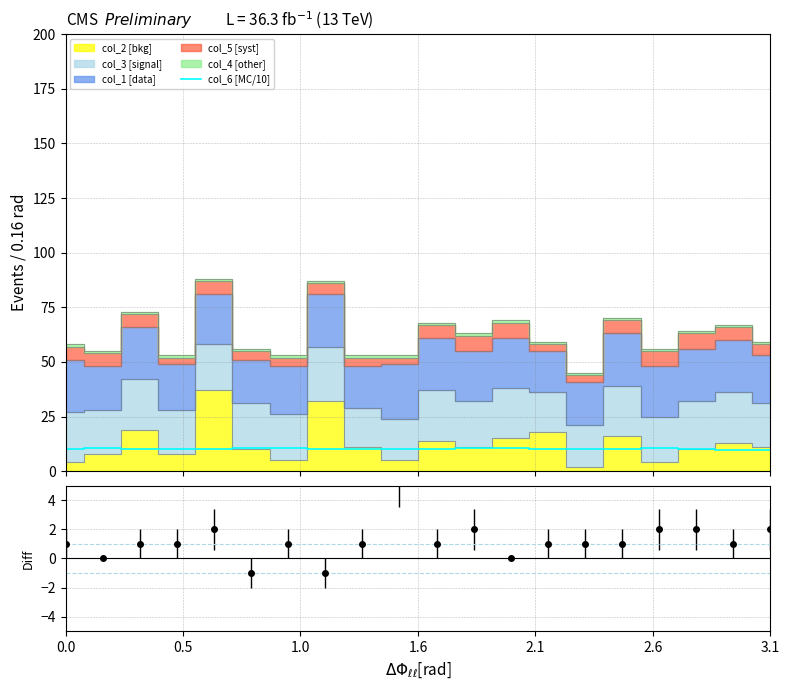

What is the highest value of the col_6 [MC/10] series?

10.4